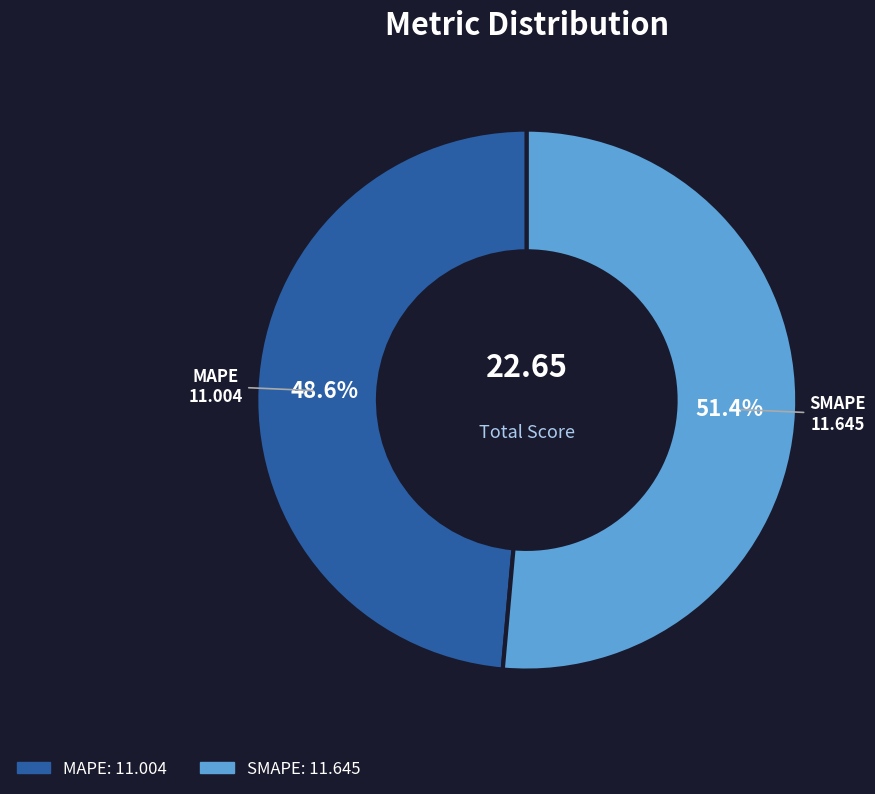

How many slices are in this pie chart?

2